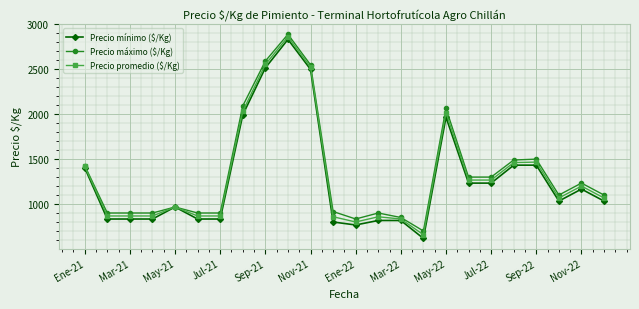

How many values in the Precio mínimo ($/Kg) series are below 1033?

11